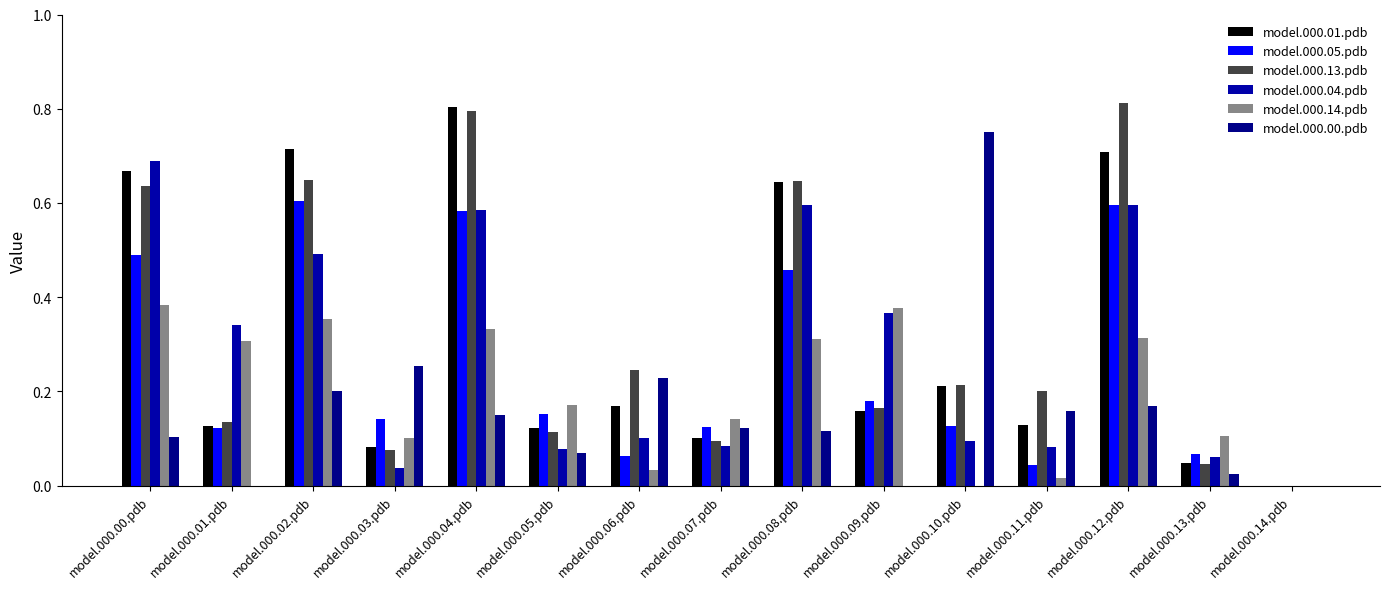

At which label does model.000.05.pdb reach its minimum?

model.000.14.pdb